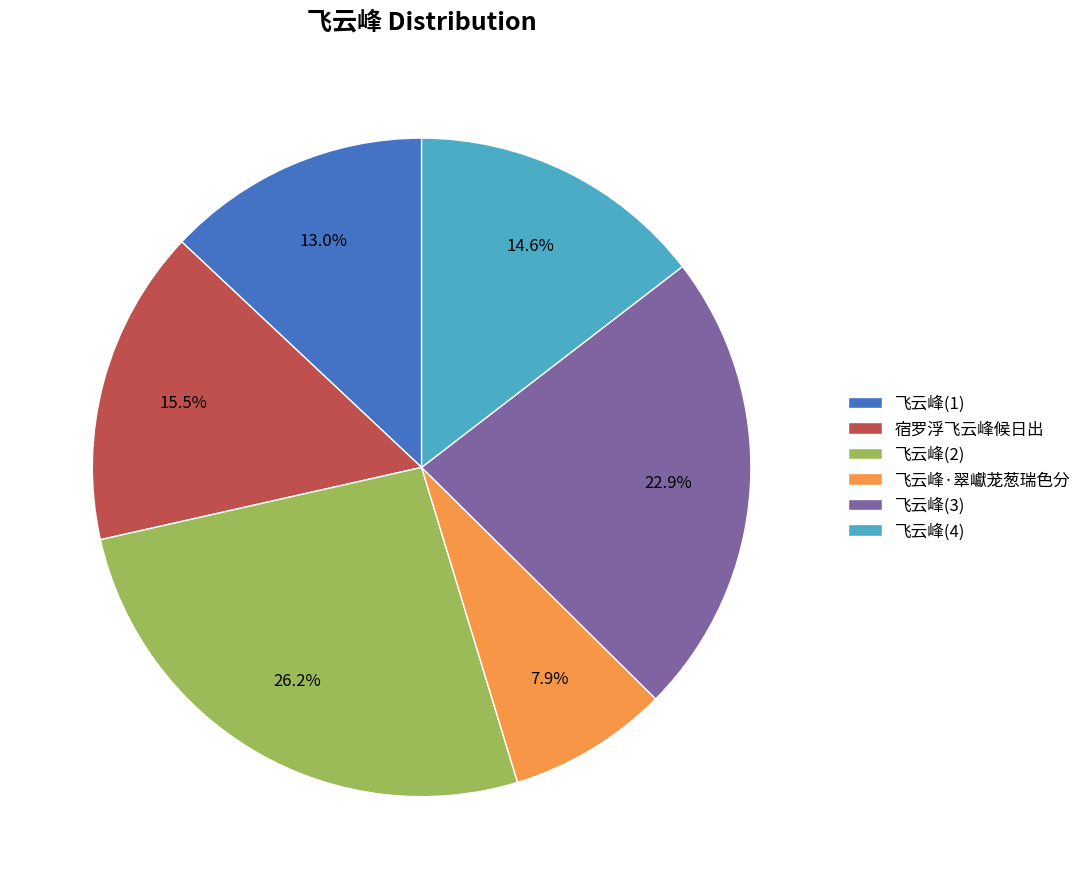

Is 飞云峰(1) the majority of the pie?

No